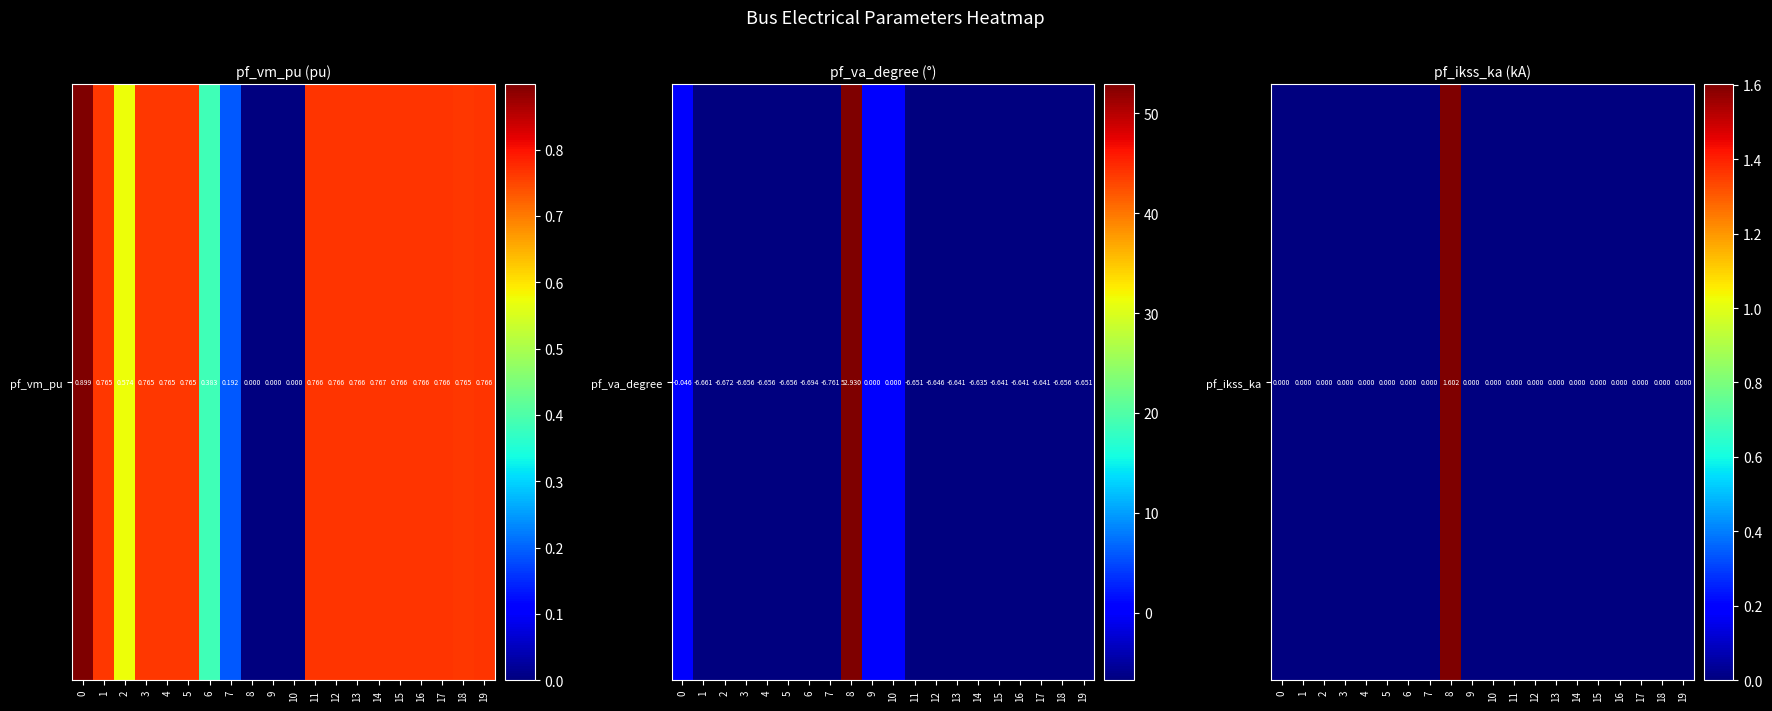

List the labels in order of value, smallest first.

0, 1, 2, 3, 4, 5, 6, 7, 9, 10, 11, 12, 13, 14, 15, 16, 17, 18, 19, 8